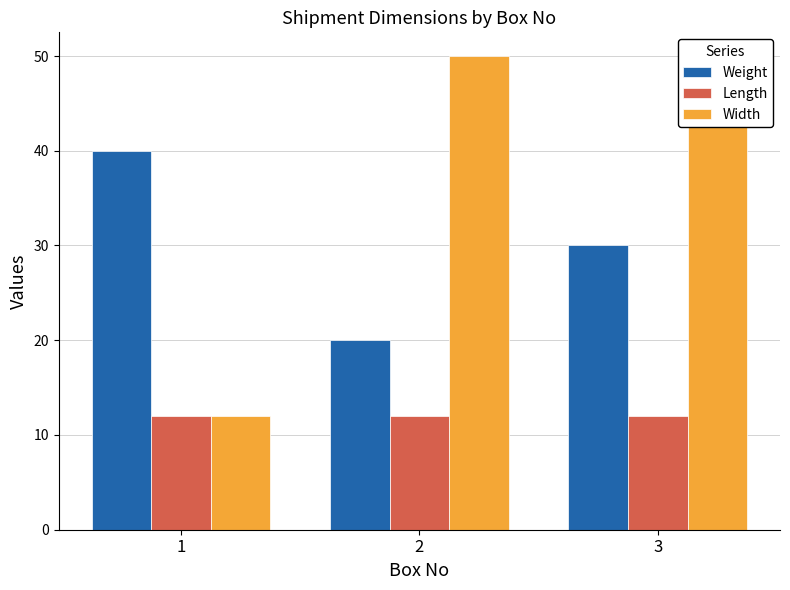

Reading right to left, transcribe all the data shown in this chart.

Weight: 3=30	2=20	1=40
Length: 3=12	2=12	1=12
Width: 3=50	2=50	1=12